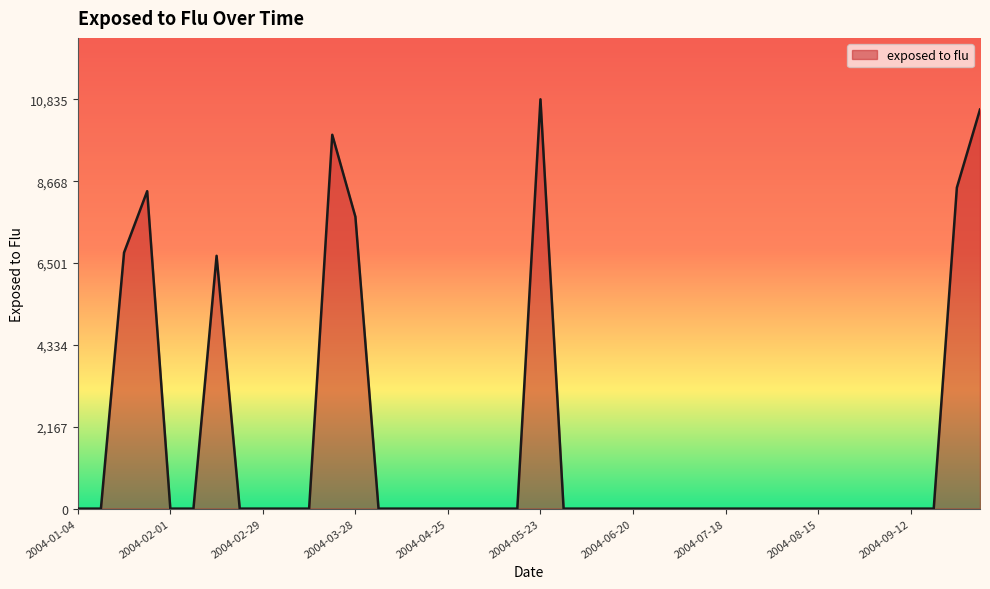

What is the greatest value displayed?

10834.9